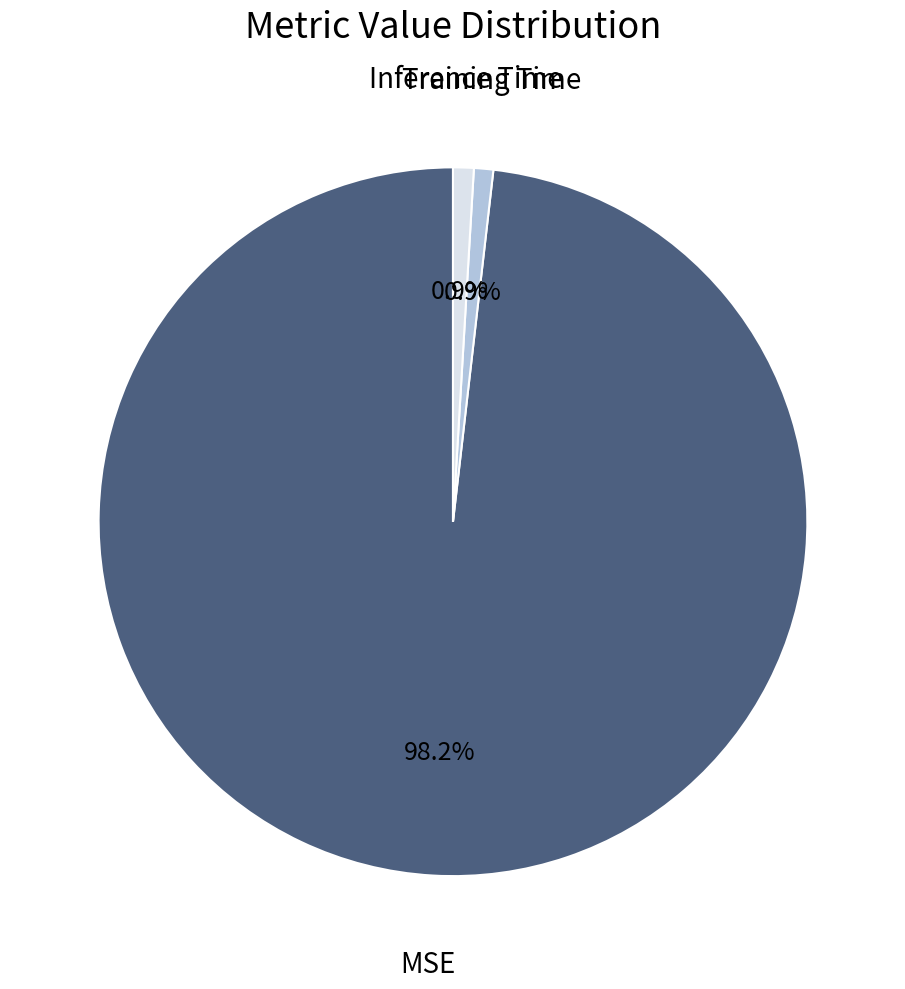

To the nearest percent, what is the average slice percentage?

33%